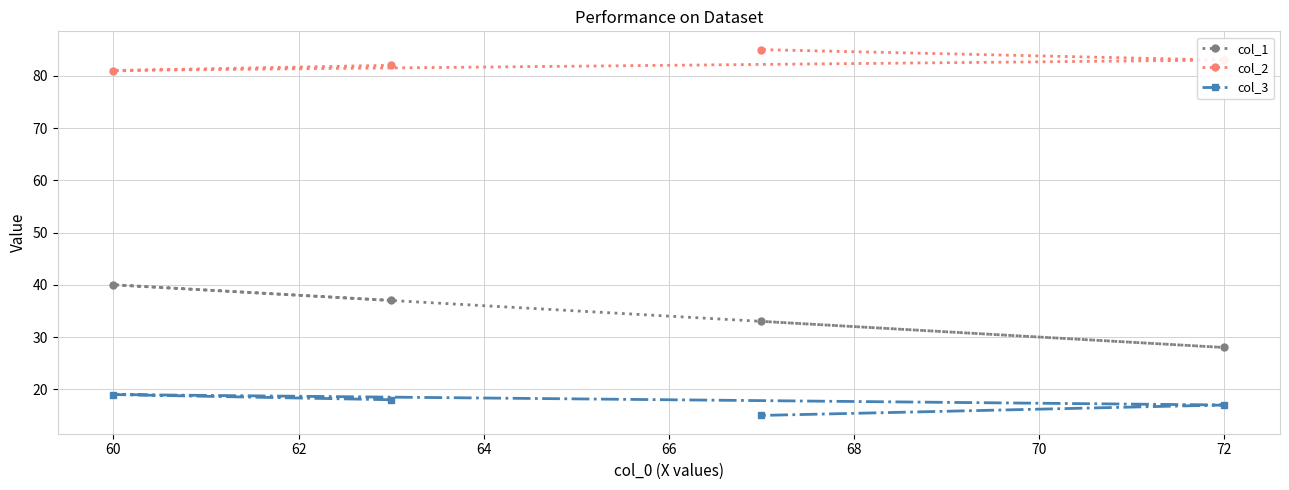

What is the difference between the maximum and minimum values in the col_3 series?

4